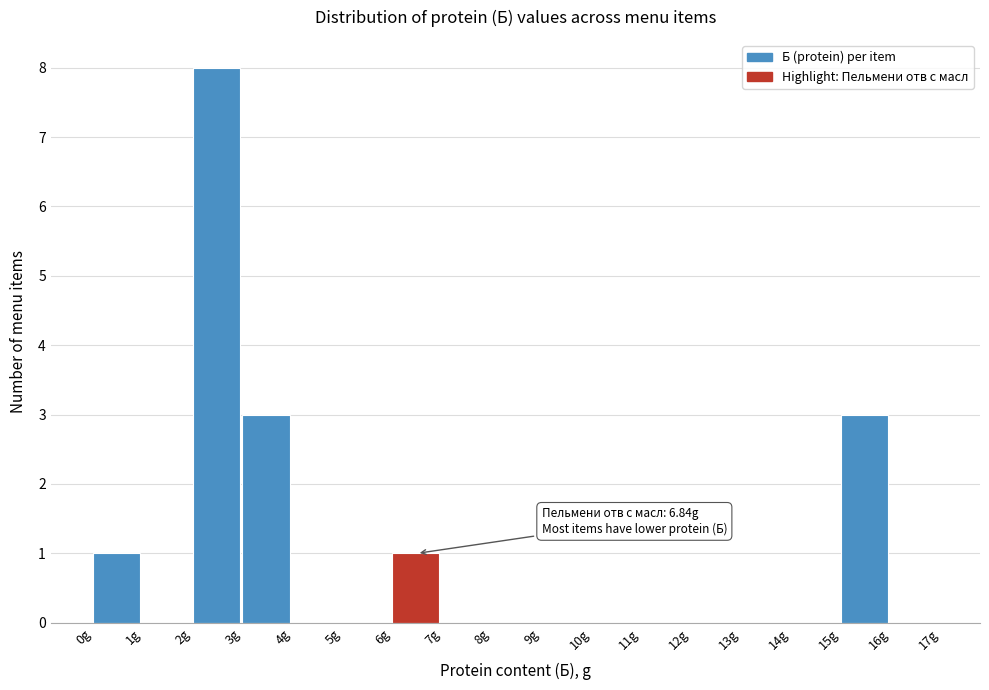

Which range on the x-axis has the tallest bar?

2 to 3